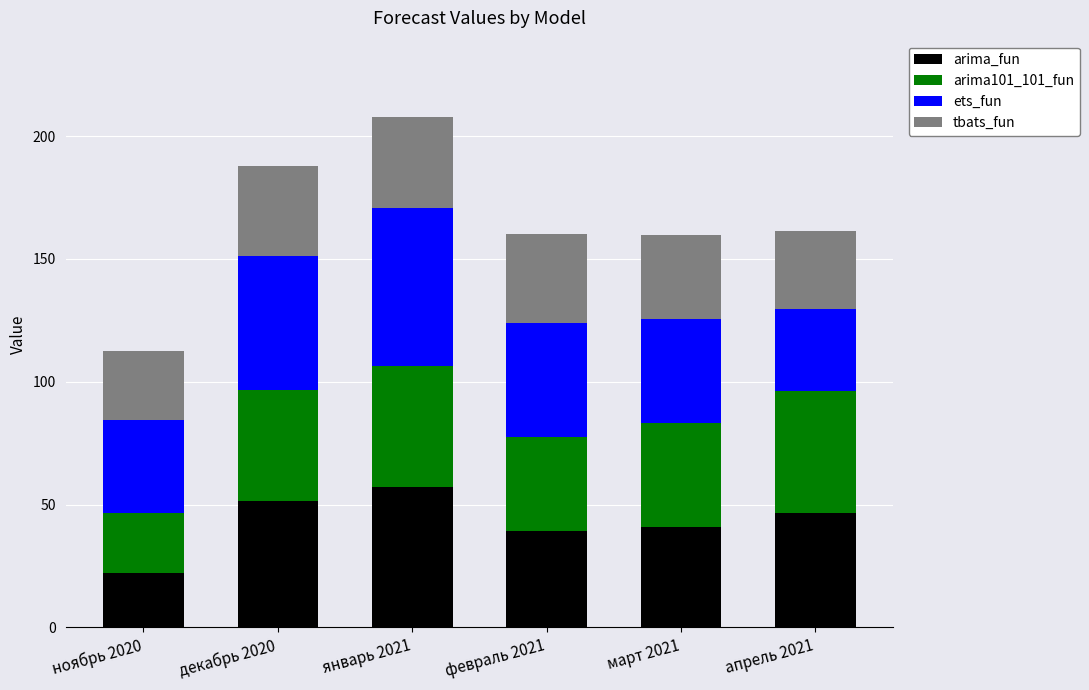

What is the approximate value of arima_fun at март 2021?

40.9